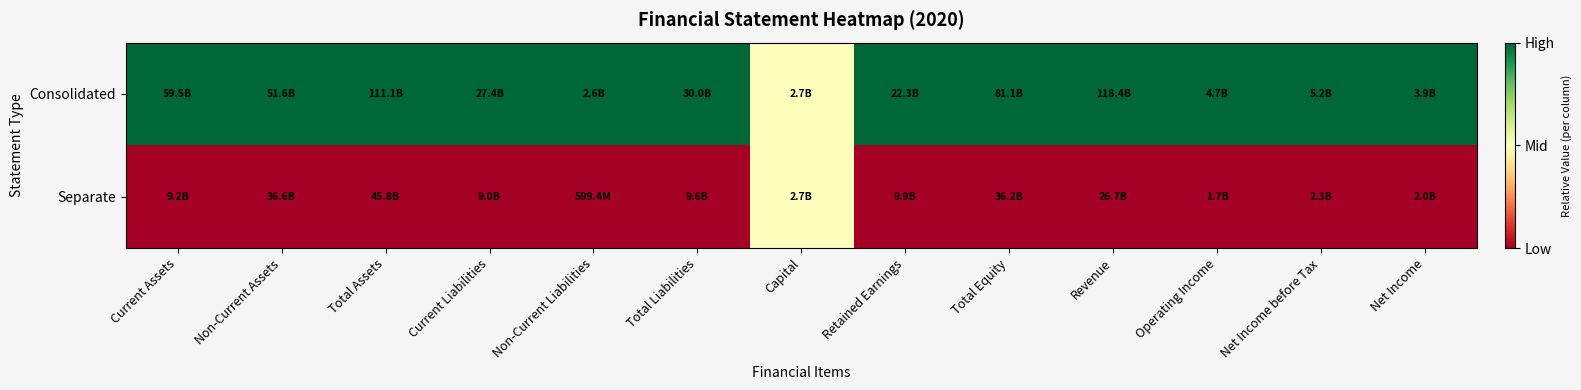

What is the spread (max minus min) of values at Total Equity?

1.0